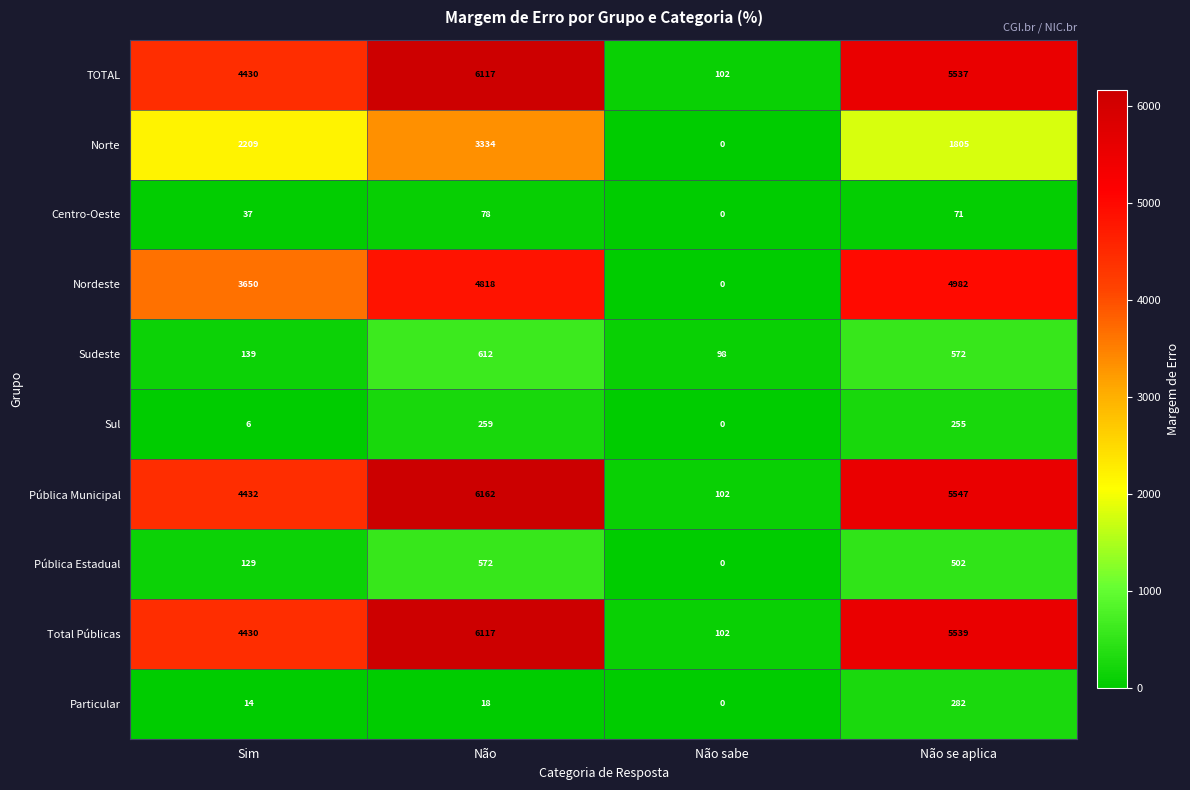

True or false: Total Públicas has a value of 102 at Não sabe.

True